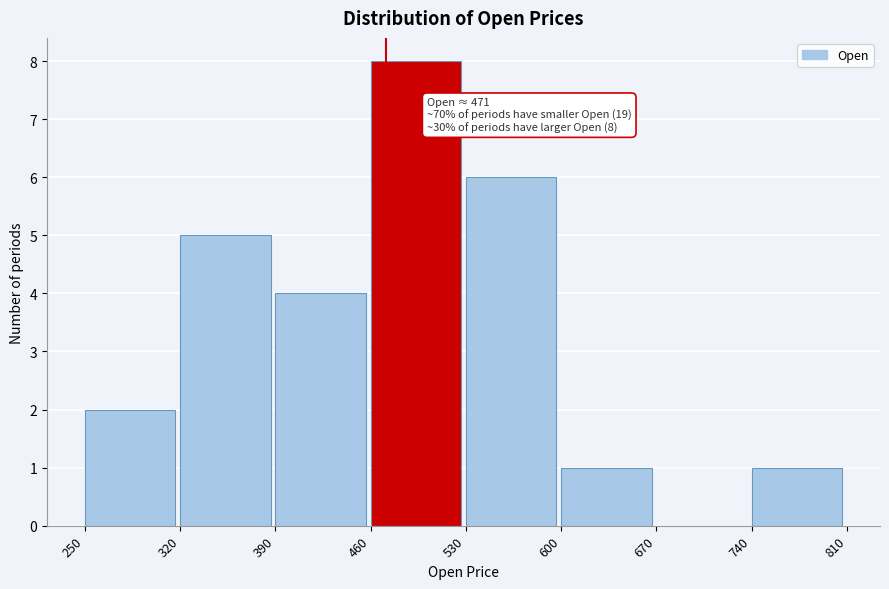

Which range on the x-axis has the tallest bar?

460 to 530